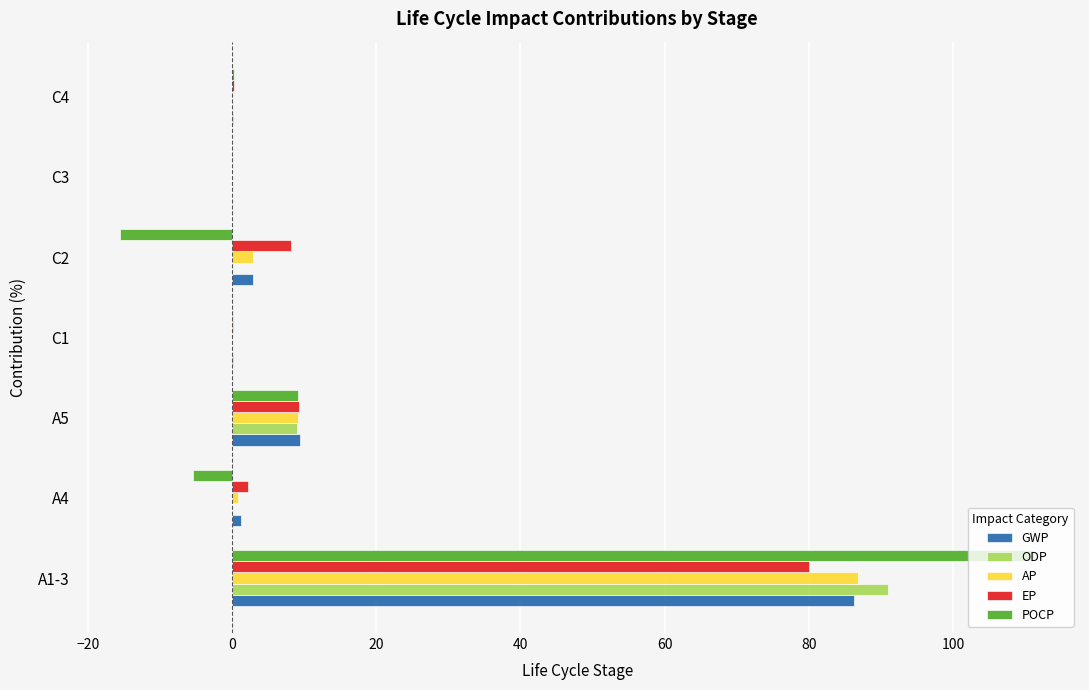

At which category does the chart reach its peak across all series?

A1-3